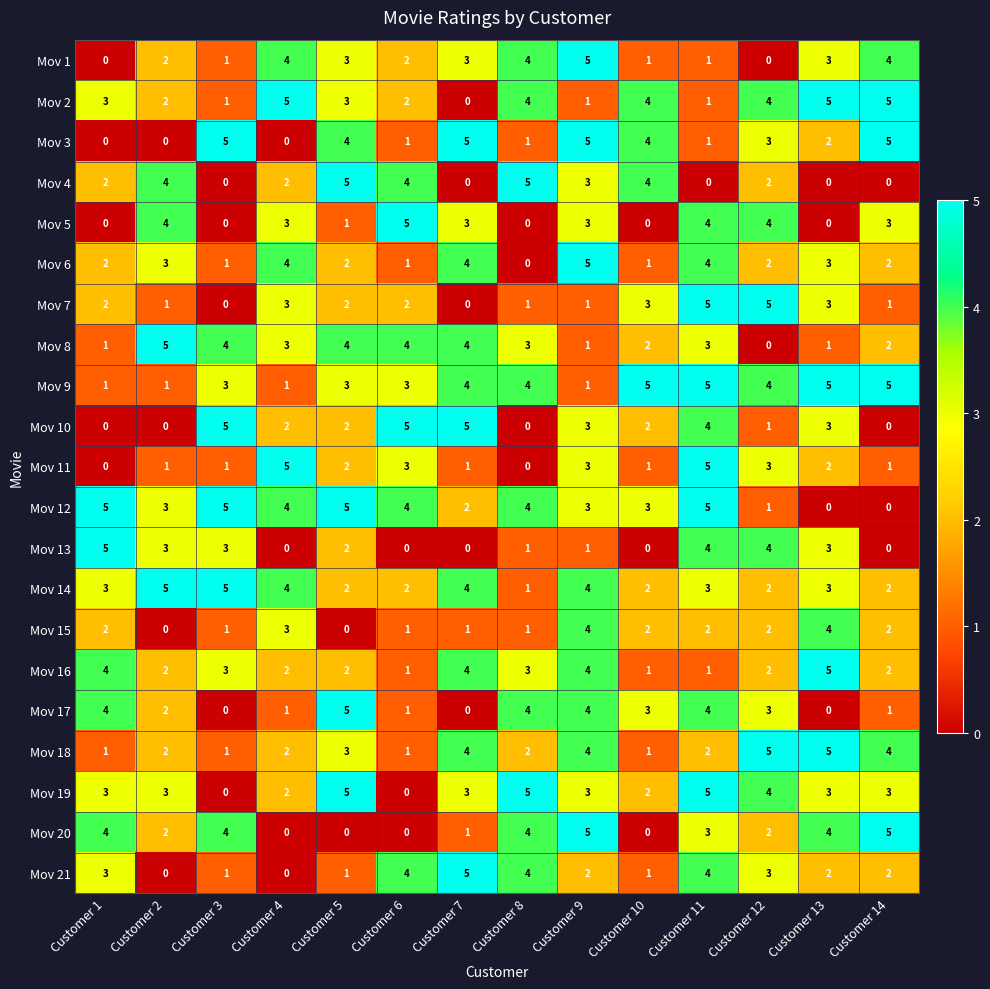

True or false: Mov 14 has a value of 4 at Customer 6.

False